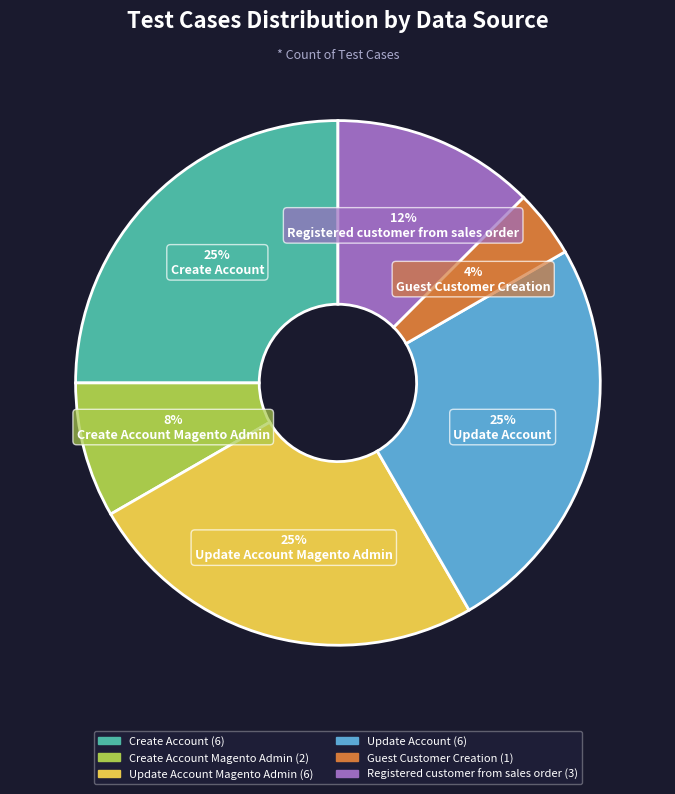

How many segments does this pie chart have?

6